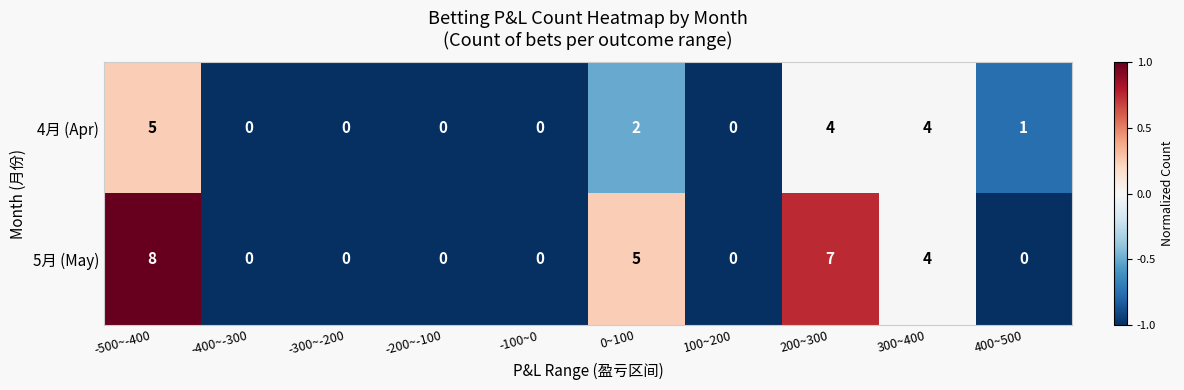

Which series changed the most between -400~-300 and 400~500?

4月 (Apr)